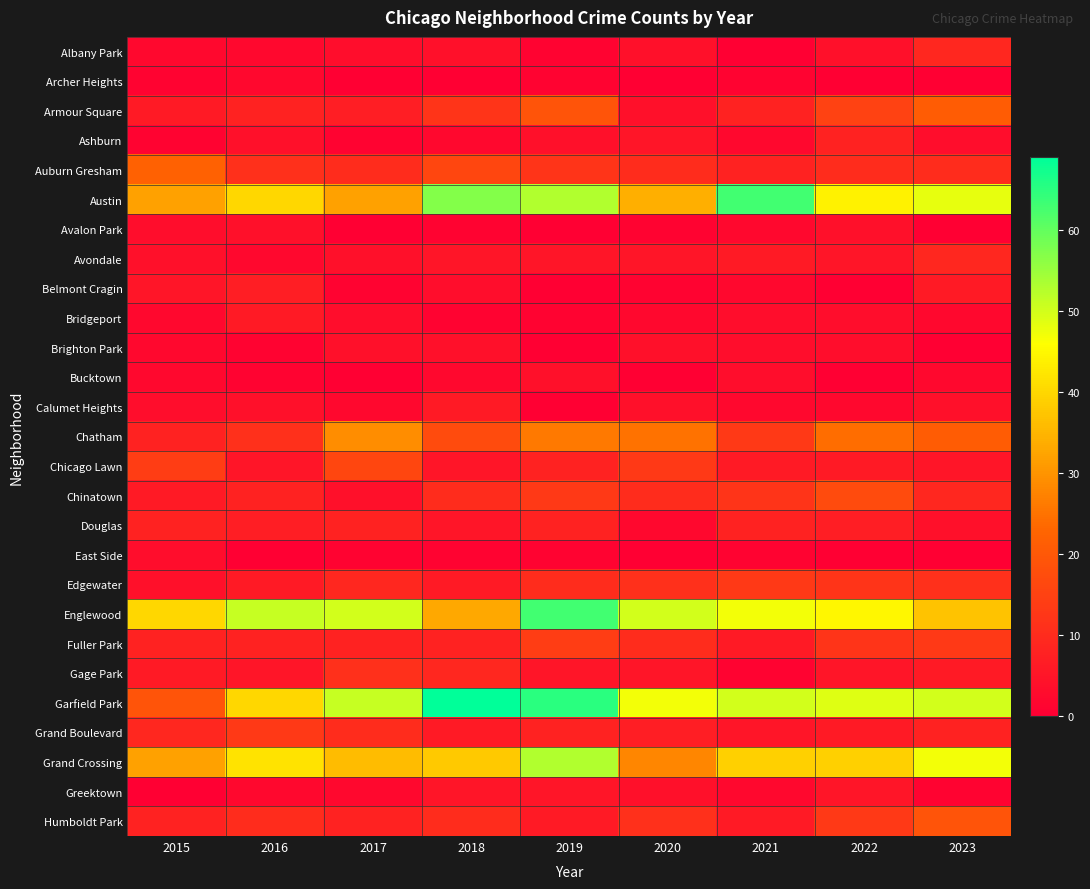

Rank the series at 2023 from lowest to highest value.

Archer Heights, Avalon Park, Brighton Park, East Side, Greektown, Bridgeport, Bucktown, Ashburn, Calumet Heights, Douglas, Chicago Lawn, Belmont Cragin, Gage Park, Grand Boulevard, Albany Park, Avondale, Chinatown, Auburn Gresham, Edgewater, Fuller Park, Humboldt Park, Armour Square, Chatham, Englewood, Grand Crossing, Austin, Garfield Park